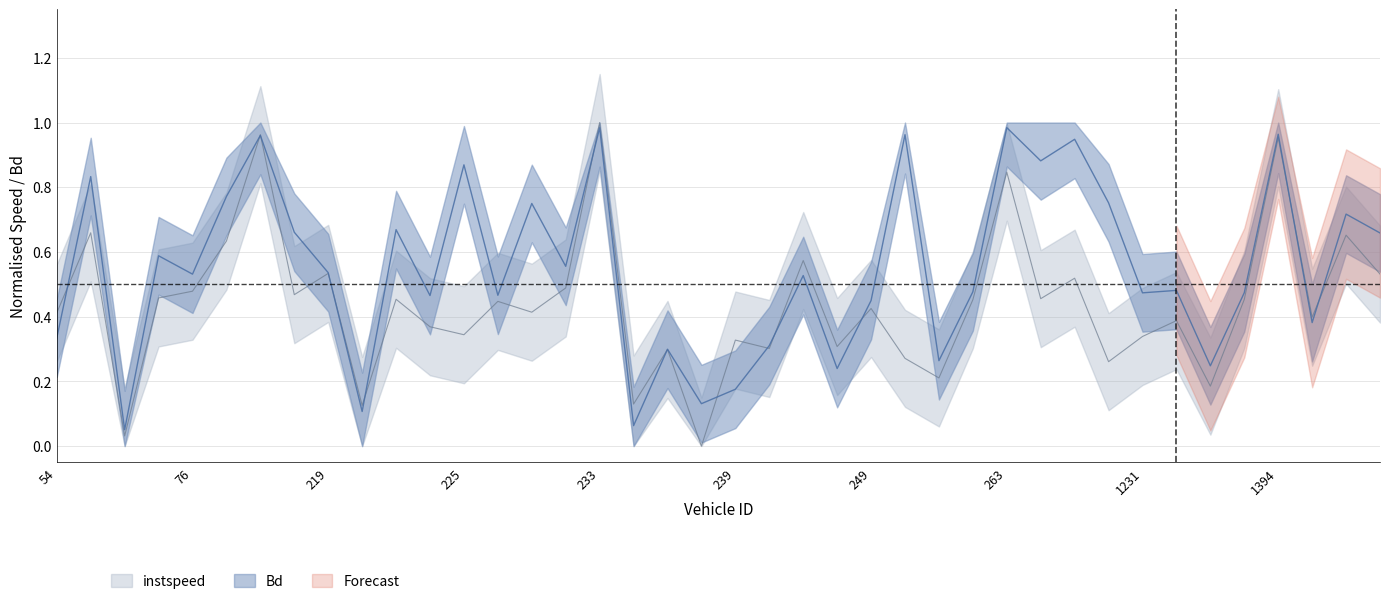

How many lines are shown in the chart?

2